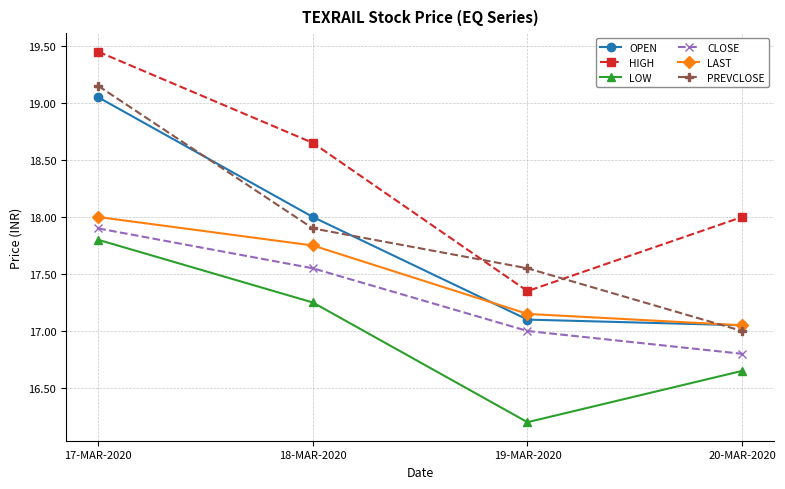

The value of PREVCLOSE at 20-MAR-2020 is 27.5. True or false?

False